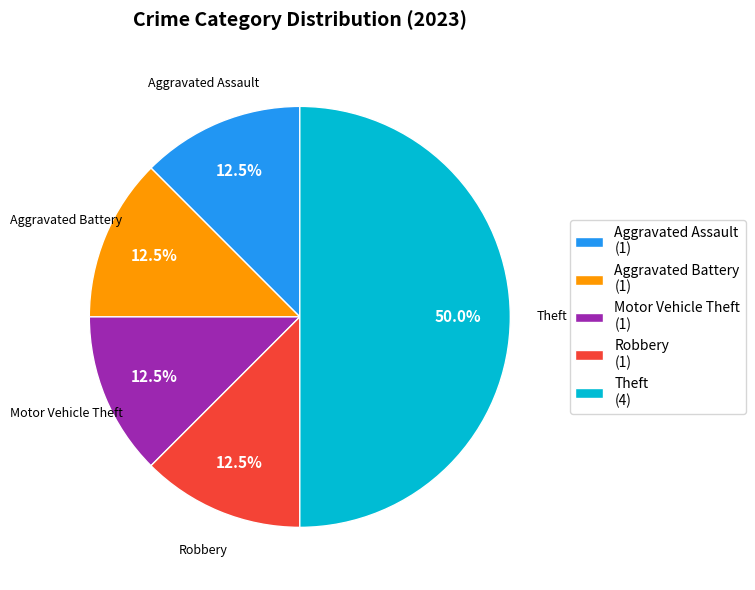

What percentage do Aggravated Assault (1) and Theft (4) together represent?

62.5%